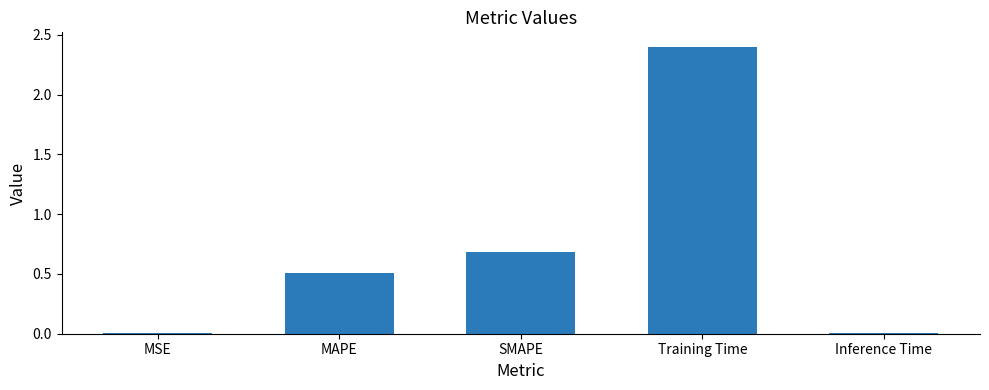

What position from the right is Training Time?

2